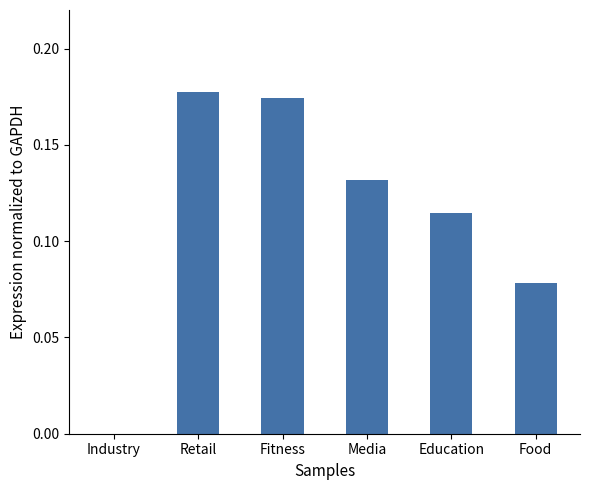

What is the sum of all values?

0.7